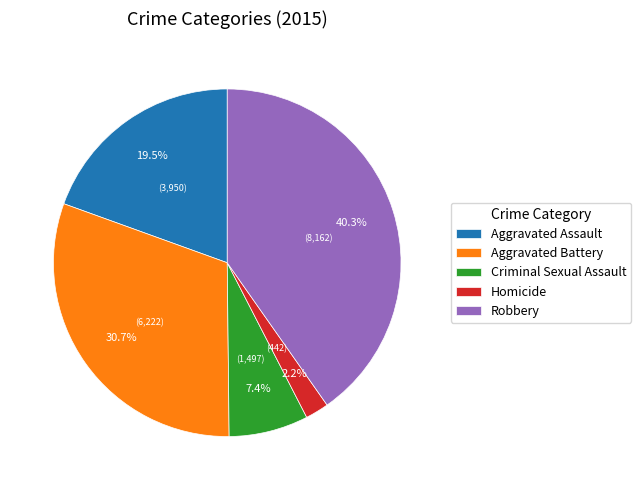

What percentage is the Criminal Sexual Assault slice, to the nearest percent?

7%